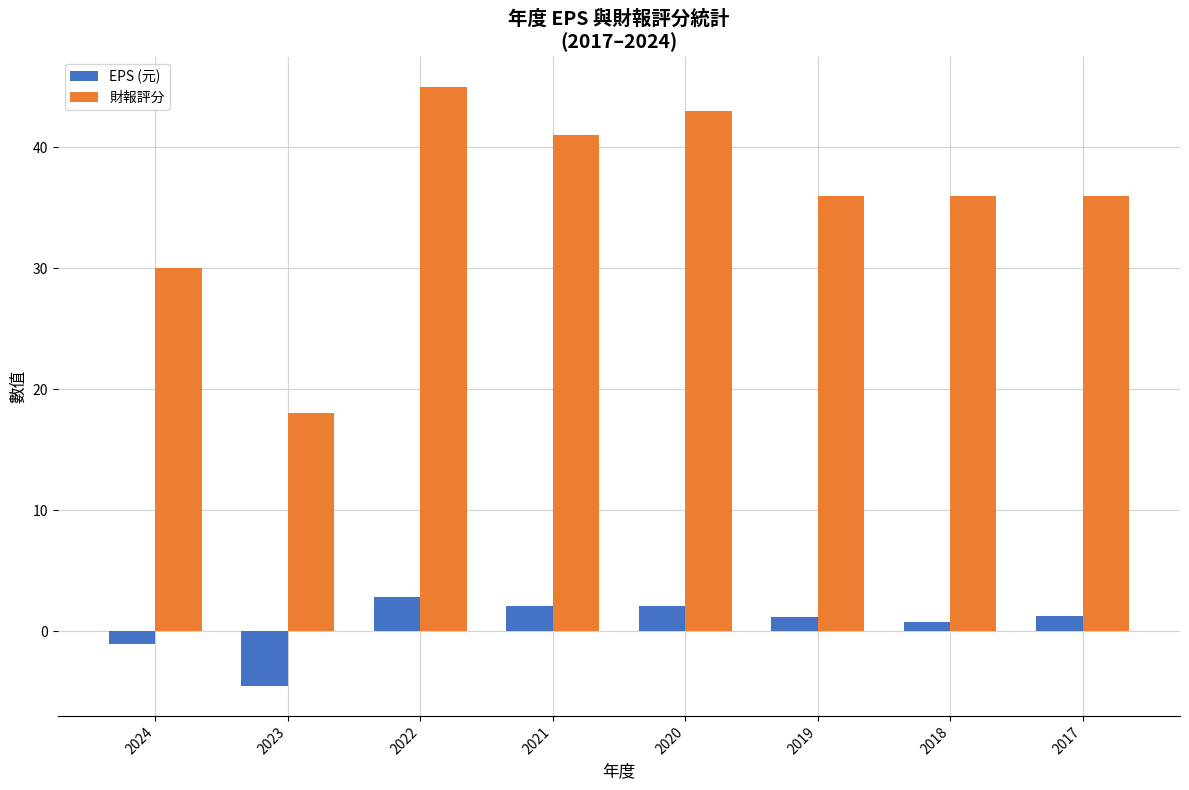

Is the value of 財報評分 at 2019 greater than the value of EPS (元) at 2023?

Yes